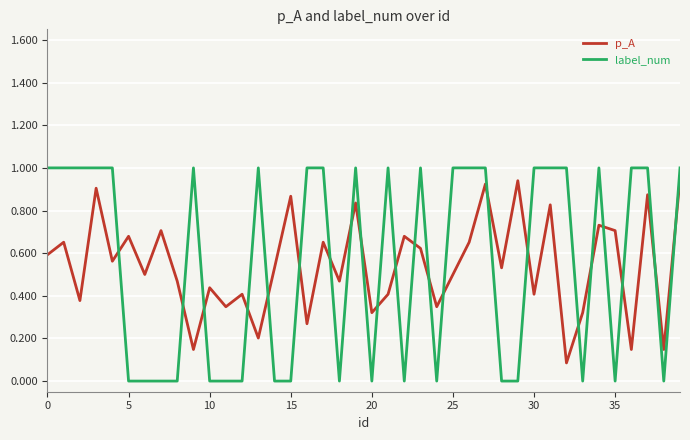

What are all the series names shown in the legend?

p_A, label_num